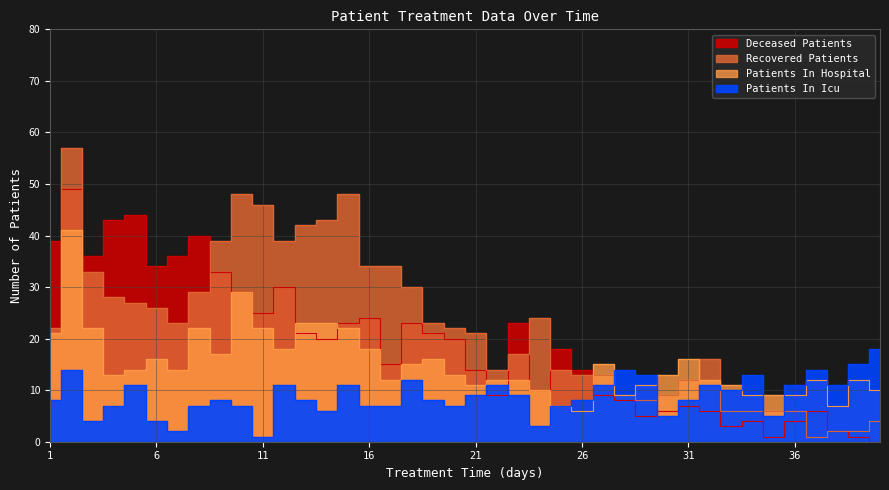

How many values in the patients_in_icu series exceed 8?

19